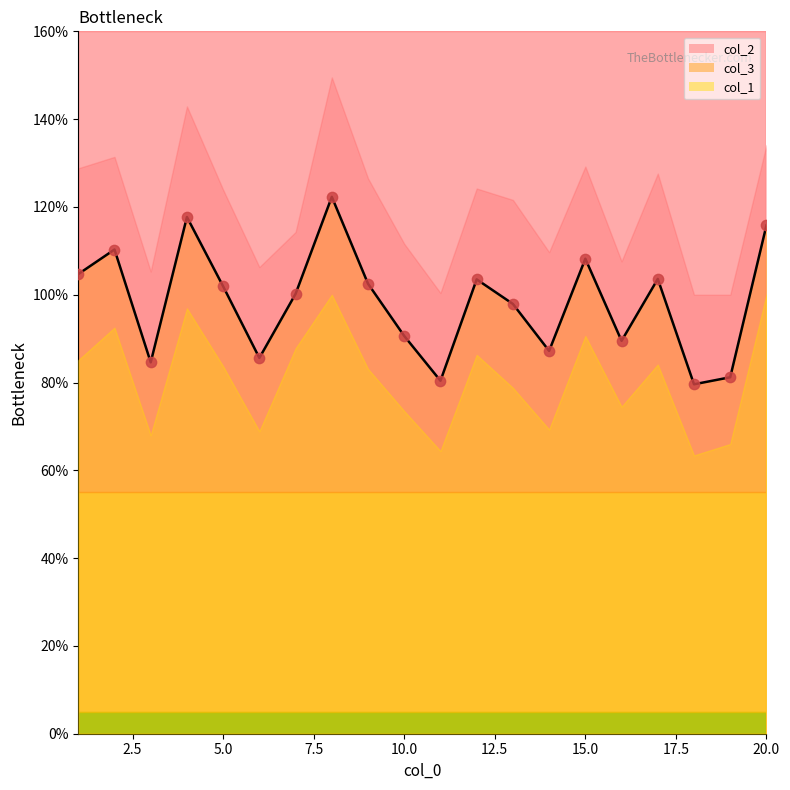

Which series has the widest spread of Y values?

col_3 line